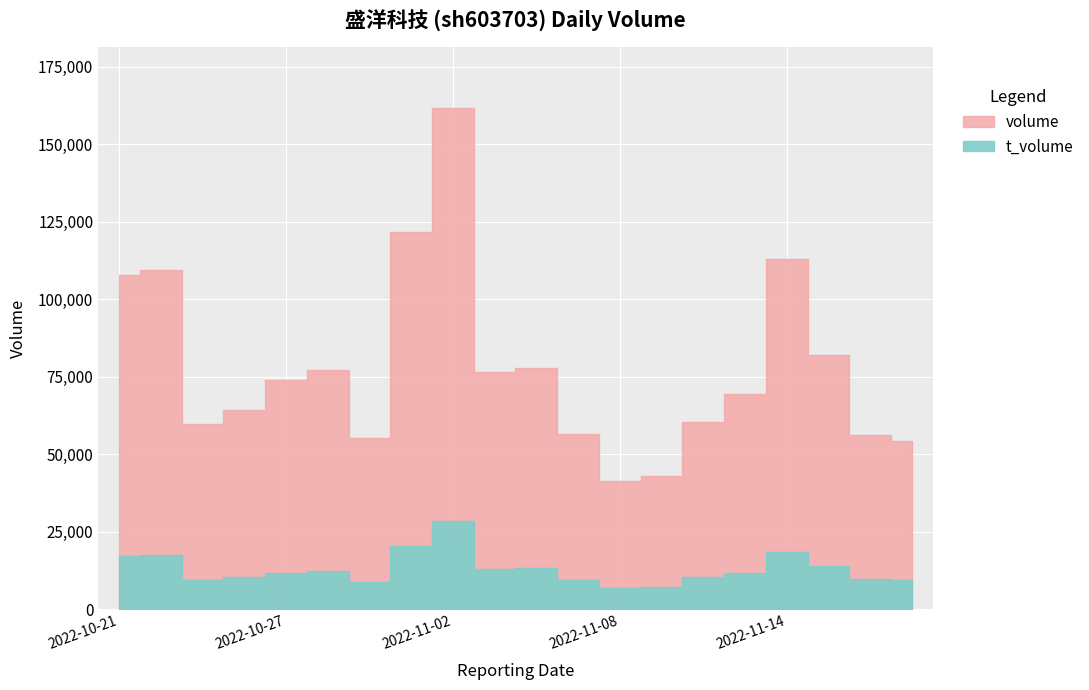

Rank the series by their maximum value, from lowest to highest.

t_volume, volume